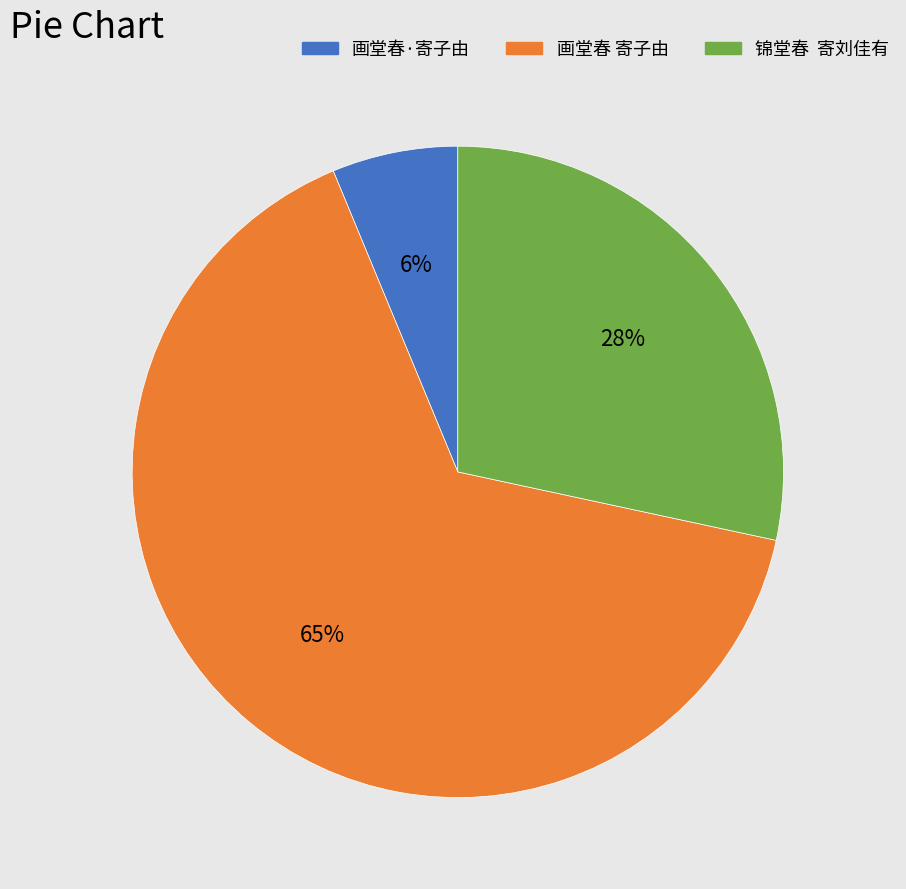

To the nearest percent, what is the average slice percentage?

33%